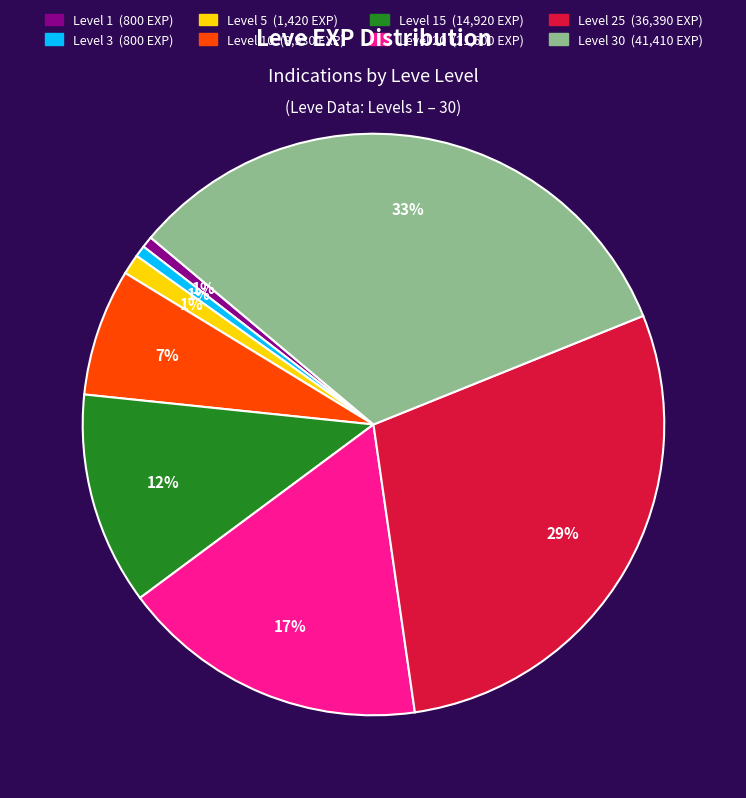

To the nearest percent, what is the difference between the largest and smallest slice percentages?

32%